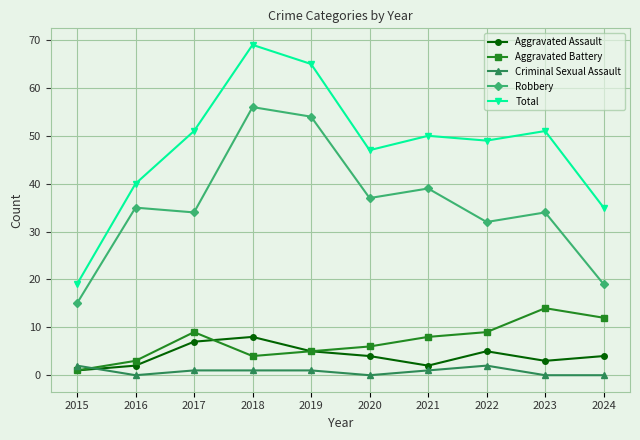

List the series in order of their peak value, lowest first.

Criminal Sexual Assault, Aggravated Assault, Aggravated Battery, Robbery, Total